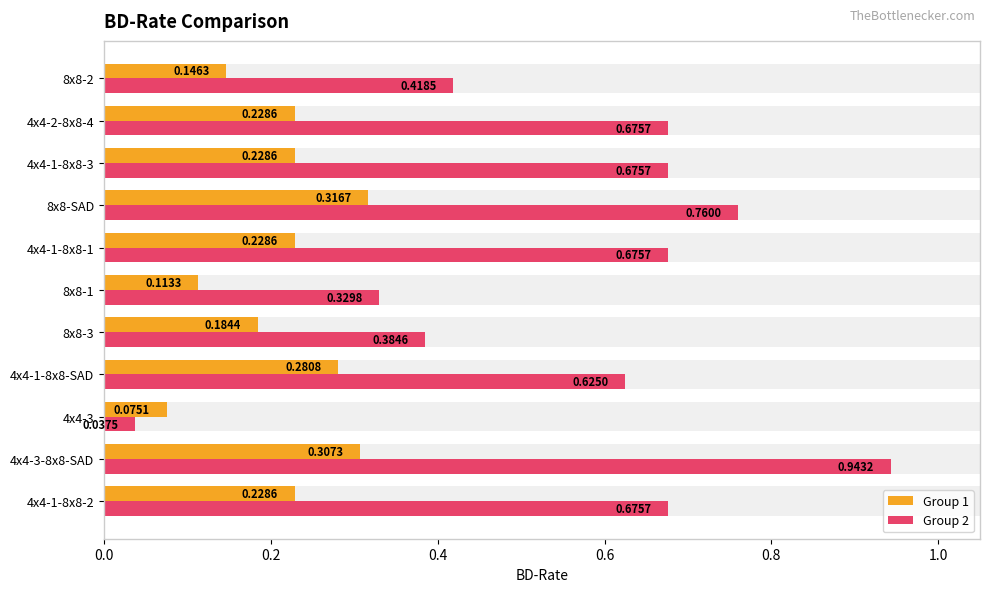

Which has a higher value, 4x4-3-8x8-SAD or 8x8-SAD?

8x8-SAD